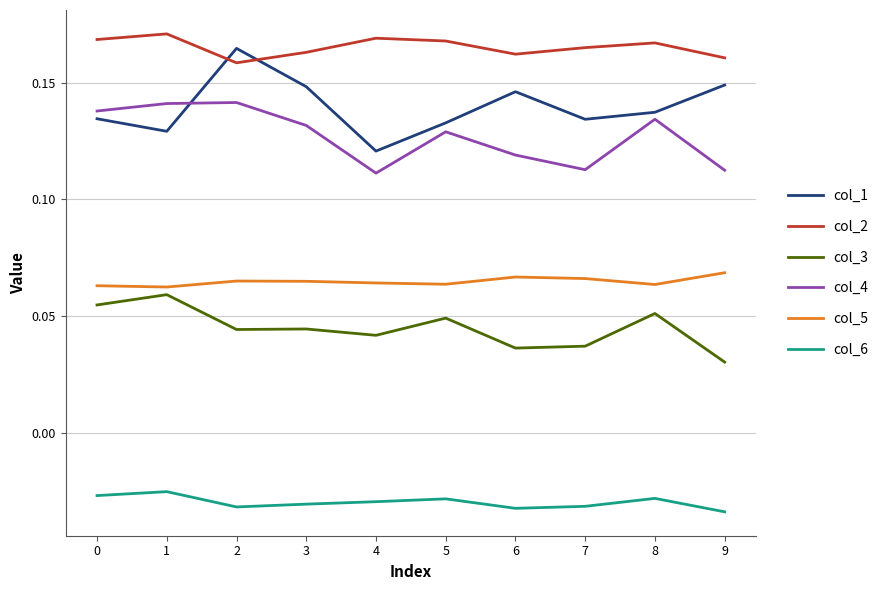

The col_2 series shows 0.3 at 5. True or false?

False